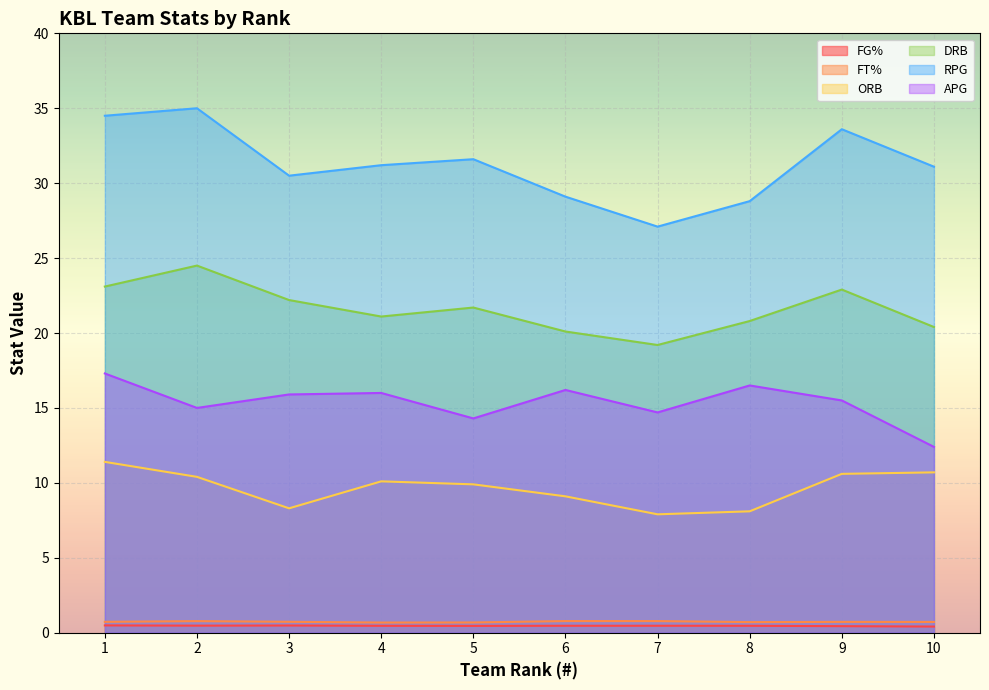

How many lines are shown in the chart?

6